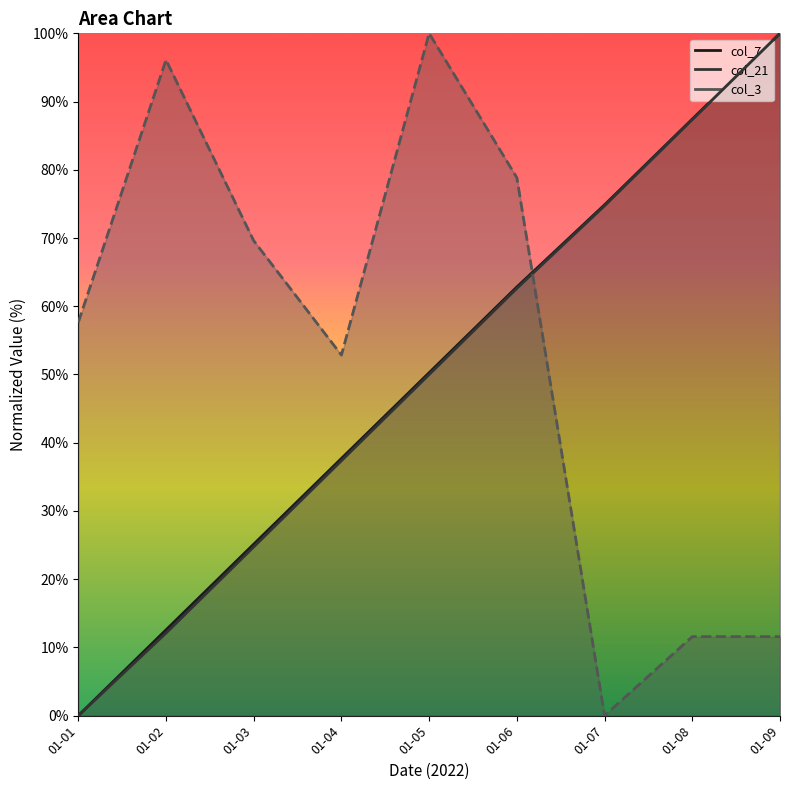

What is the difference between the col_7 line values at 01-05 and 01-09?

49.7